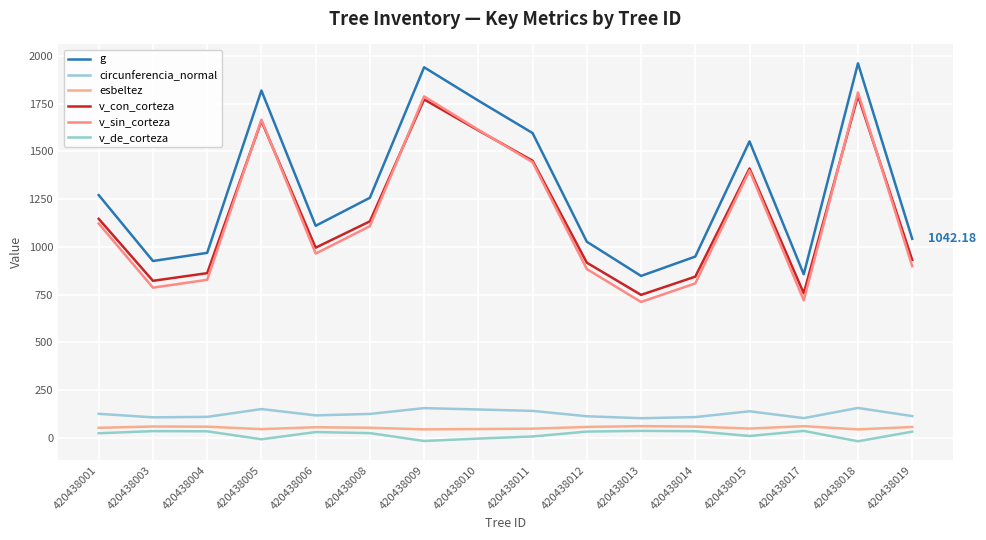

What is the difference between the maximum and minimum values in the esbeltez series?

17.2